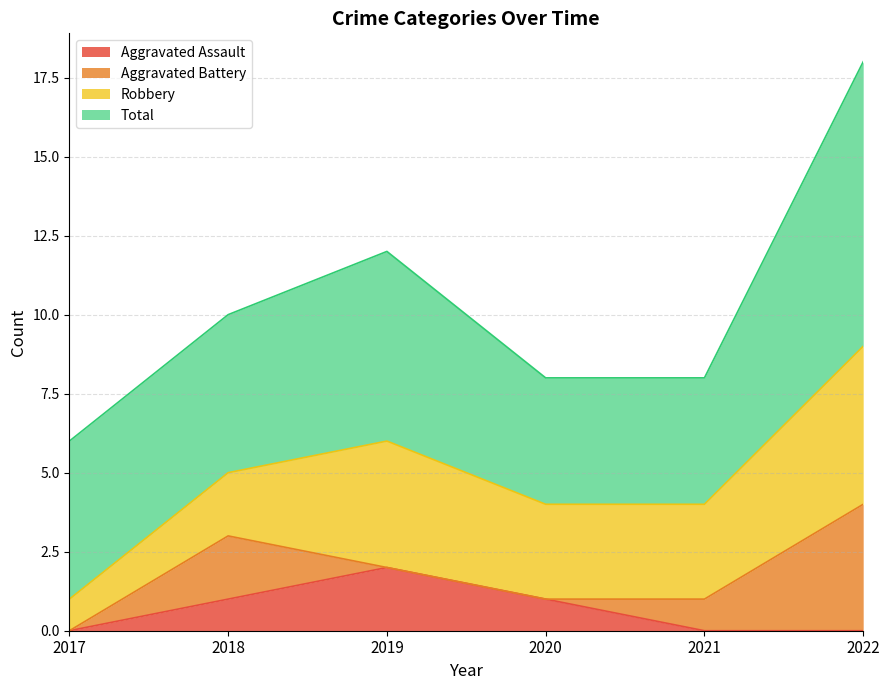

Rank the series at 2020 from highest to lowest value.

Total, Robbery, Aggravated Assault, Aggravated Battery